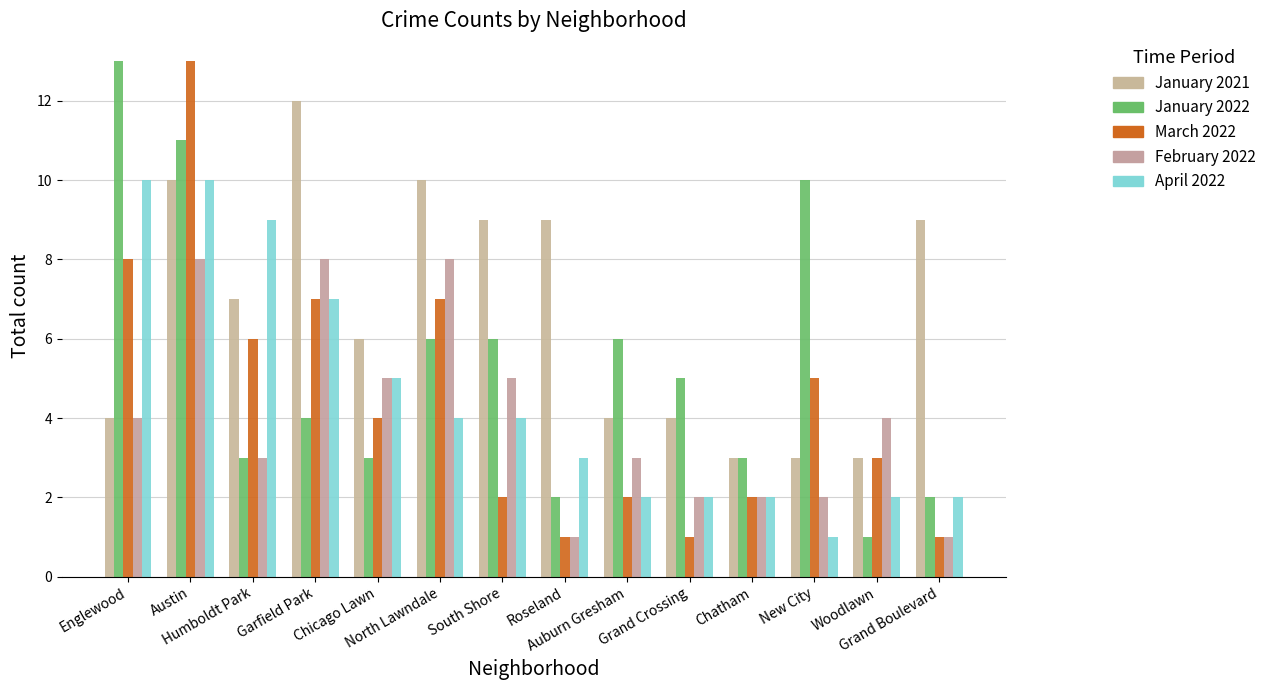

How many series are shown in this chart?

5